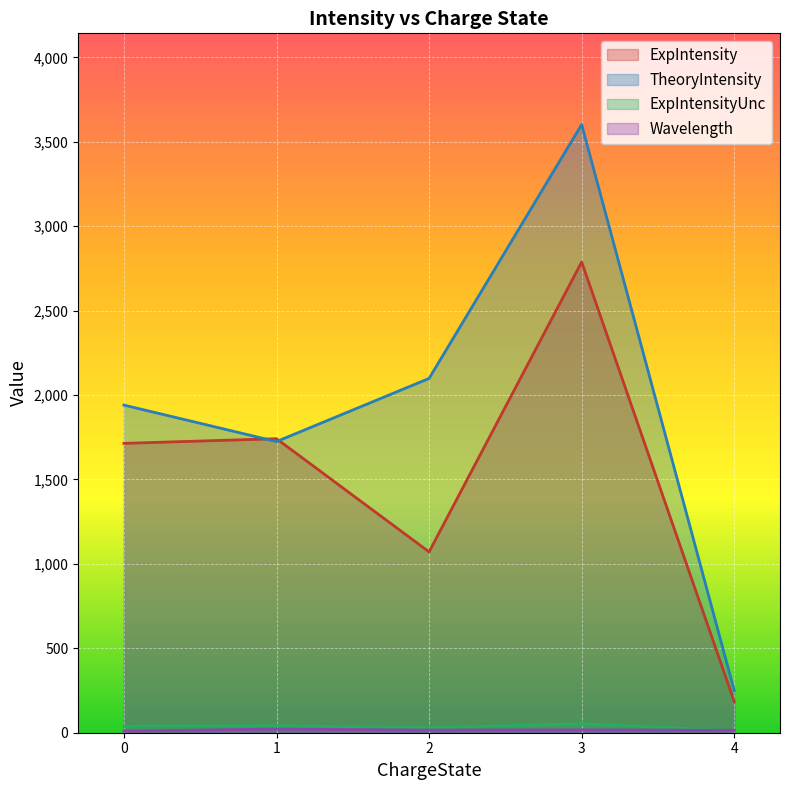

Is the value of TheoryIntensity at 0 greater than the value of ExpIntensity at 0?

Yes